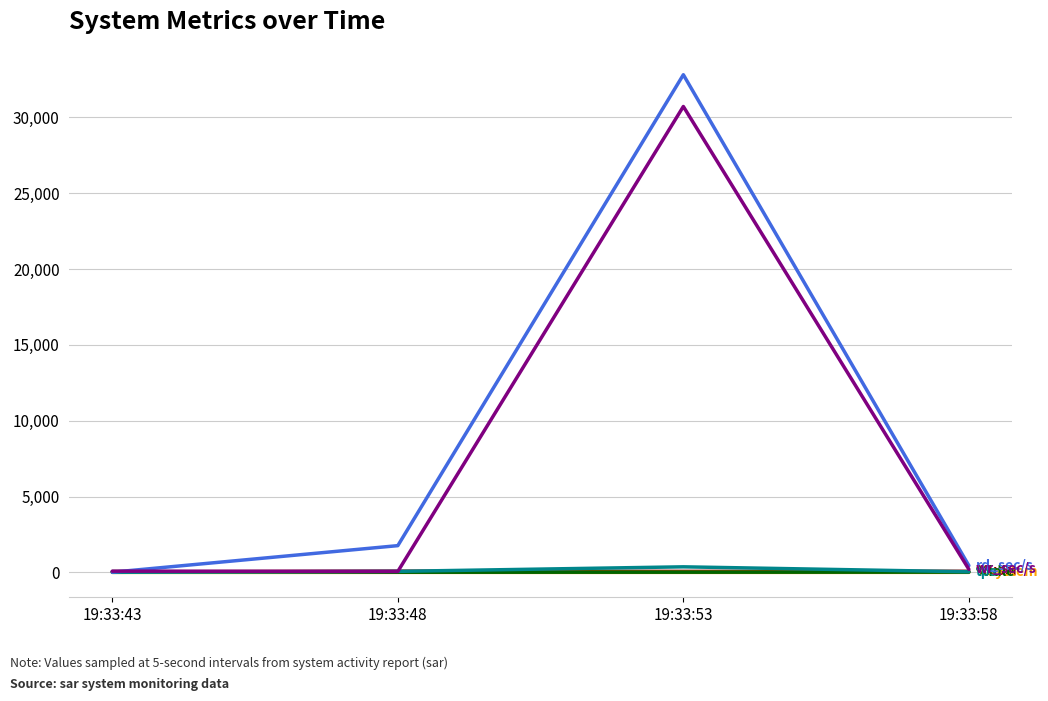

At which category is the sum across all series the highest?

19:33:53